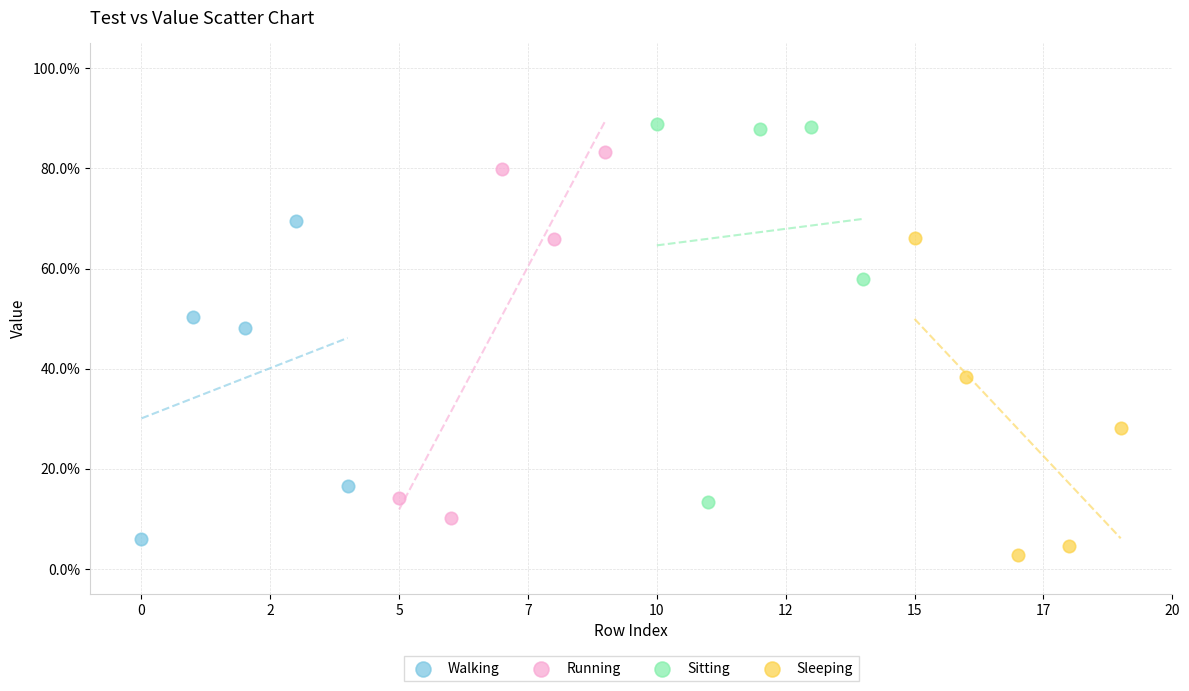

Which series contains the lowest Y value?

Sleeping